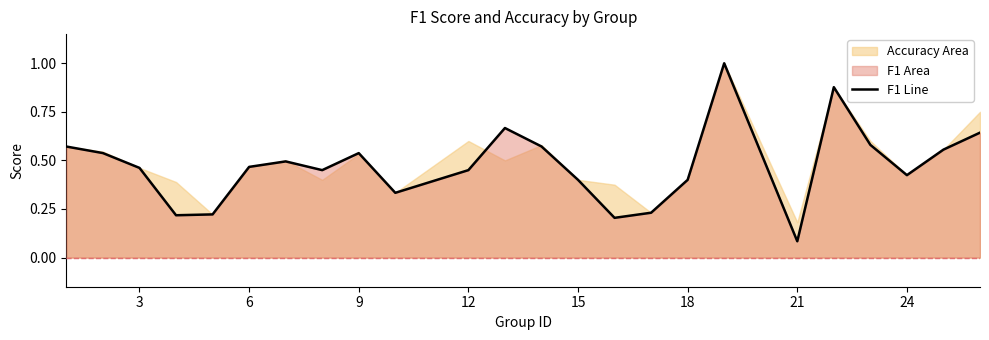

What is the value of the 7th point from the left?

0.5